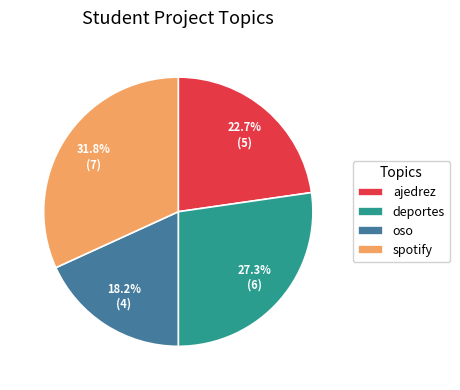

Which category has the biggest portion of the pie?

spotify